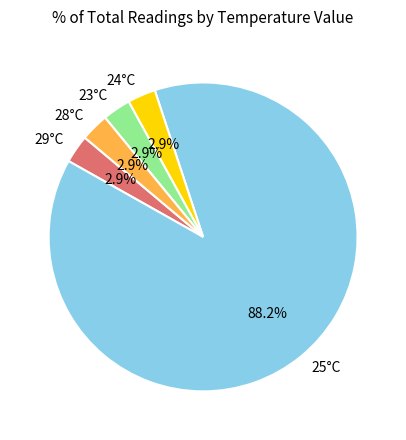

Is there any slice that represents more than half of the pie?

Yes